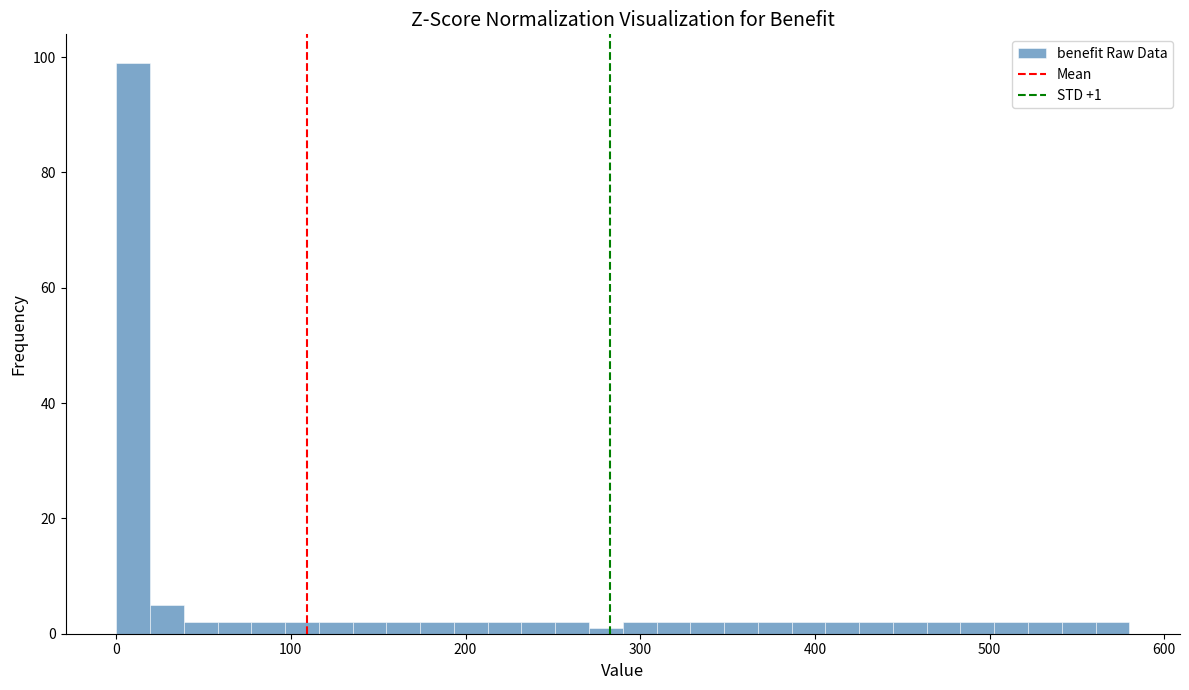

Around what value on the x-axis is the tallest bar? Give the approximate position of its centre, as read against the axis.

10